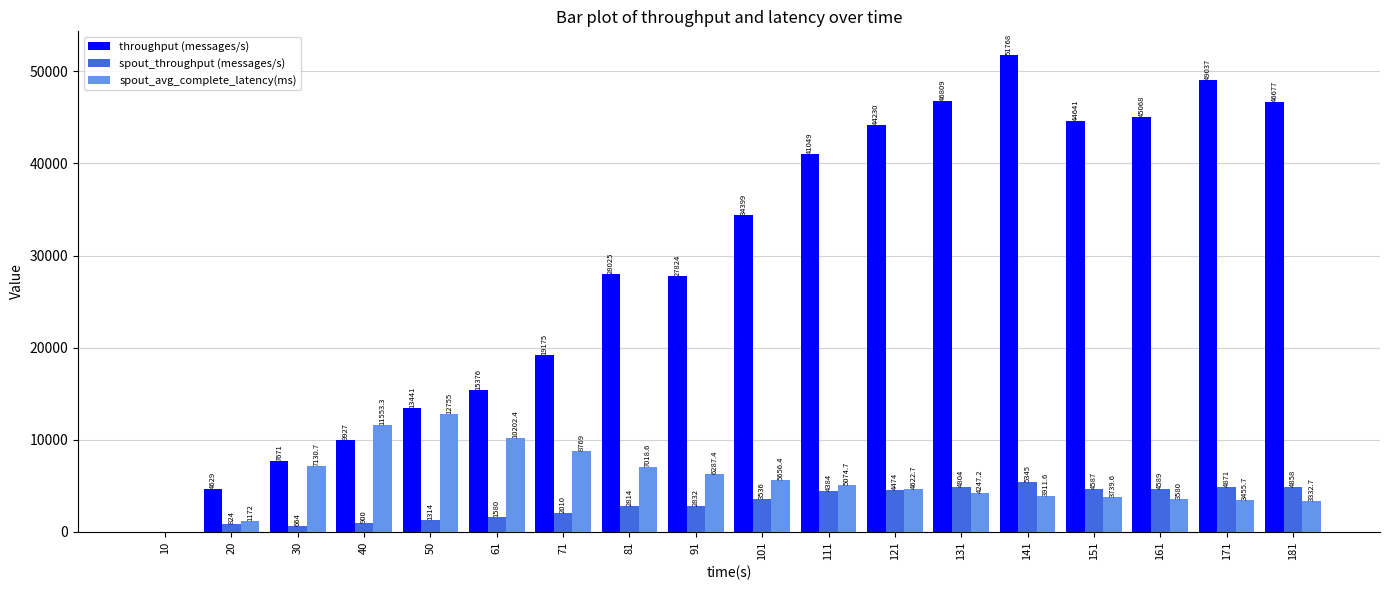

Is the value of spout_avg_complete_latency(ms) at 111 greater than the value of spout_throughput (messages/s) at 181?

Yes